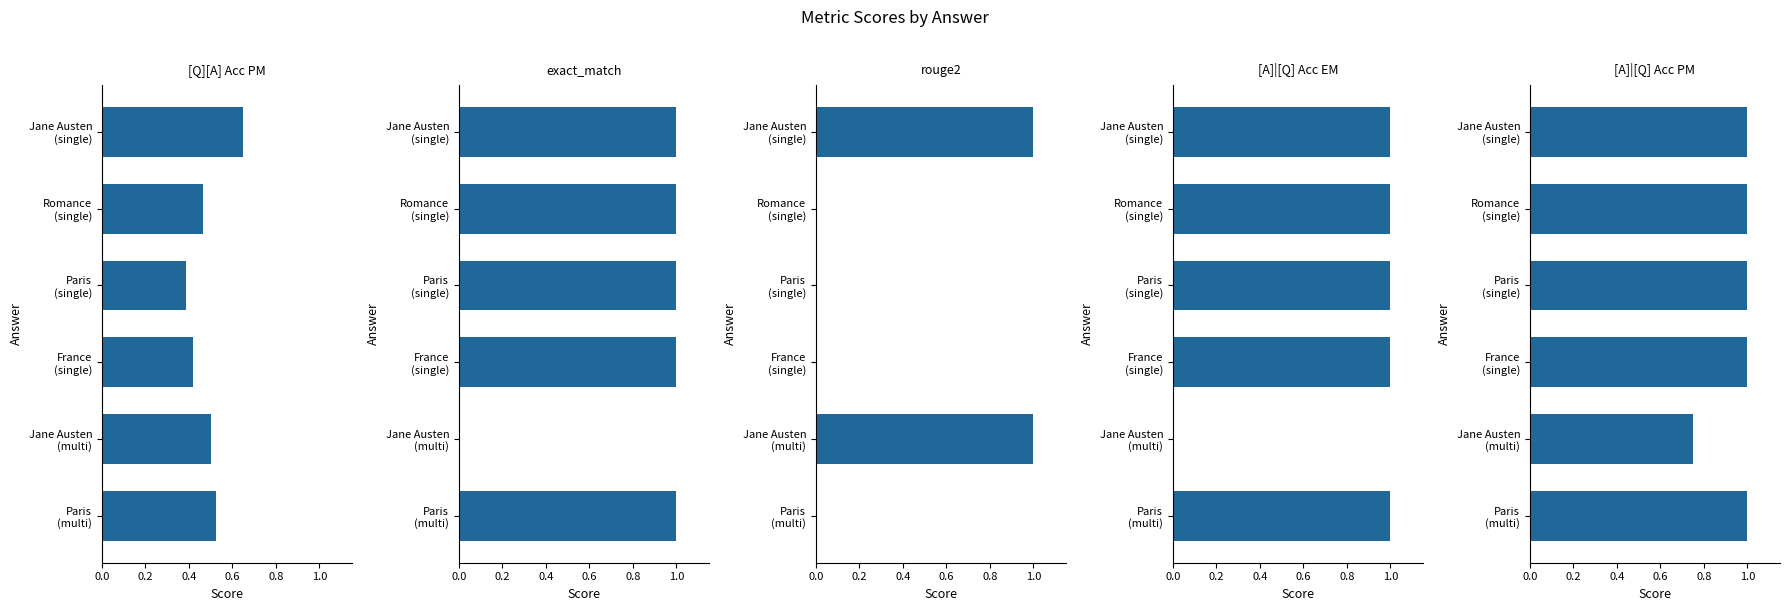

Which series has the largest total across all categories?

[A]|[Q] Acc PM